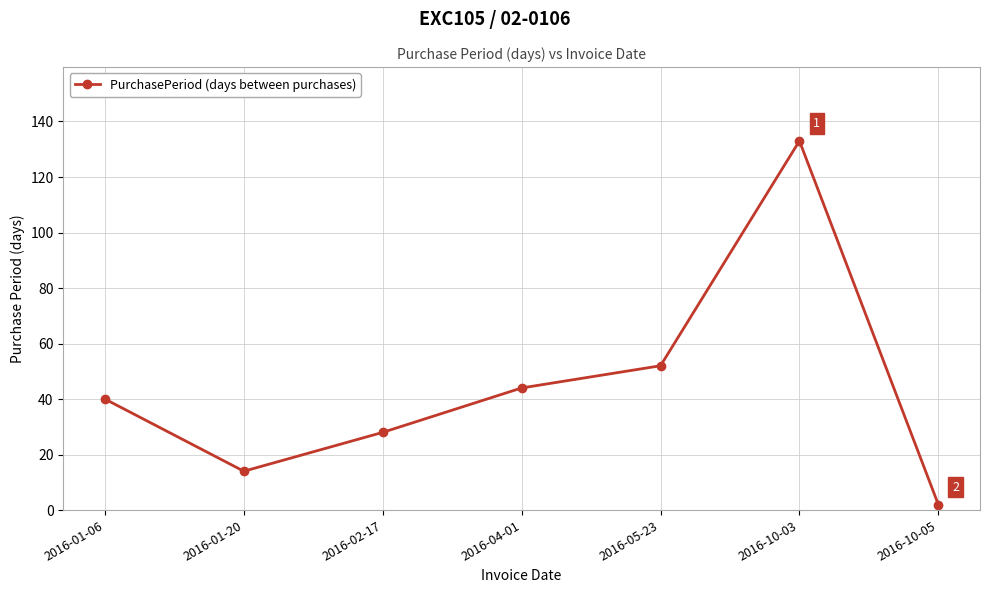

Rank the categories by value from lowest to highest.

2016-10-05, 2016-01-20, 2016-02-17, 2016-01-06, 2016-04-01, 2016-05-23, 2016-10-03